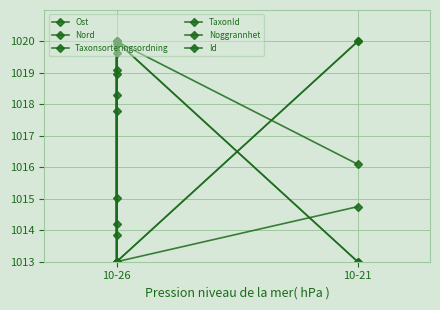

What is the difference between the maximum and second lowest values in the Nord series?

5.8